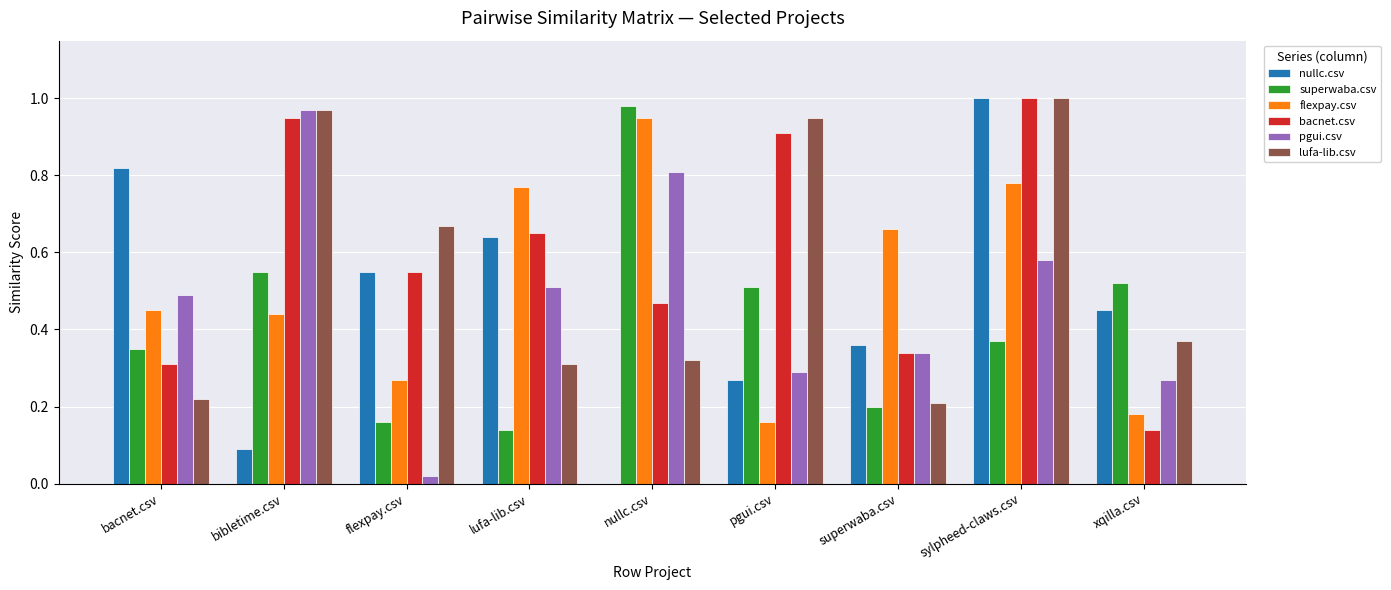

At which label does superwaba.csv reach its peak?

nullc.csv